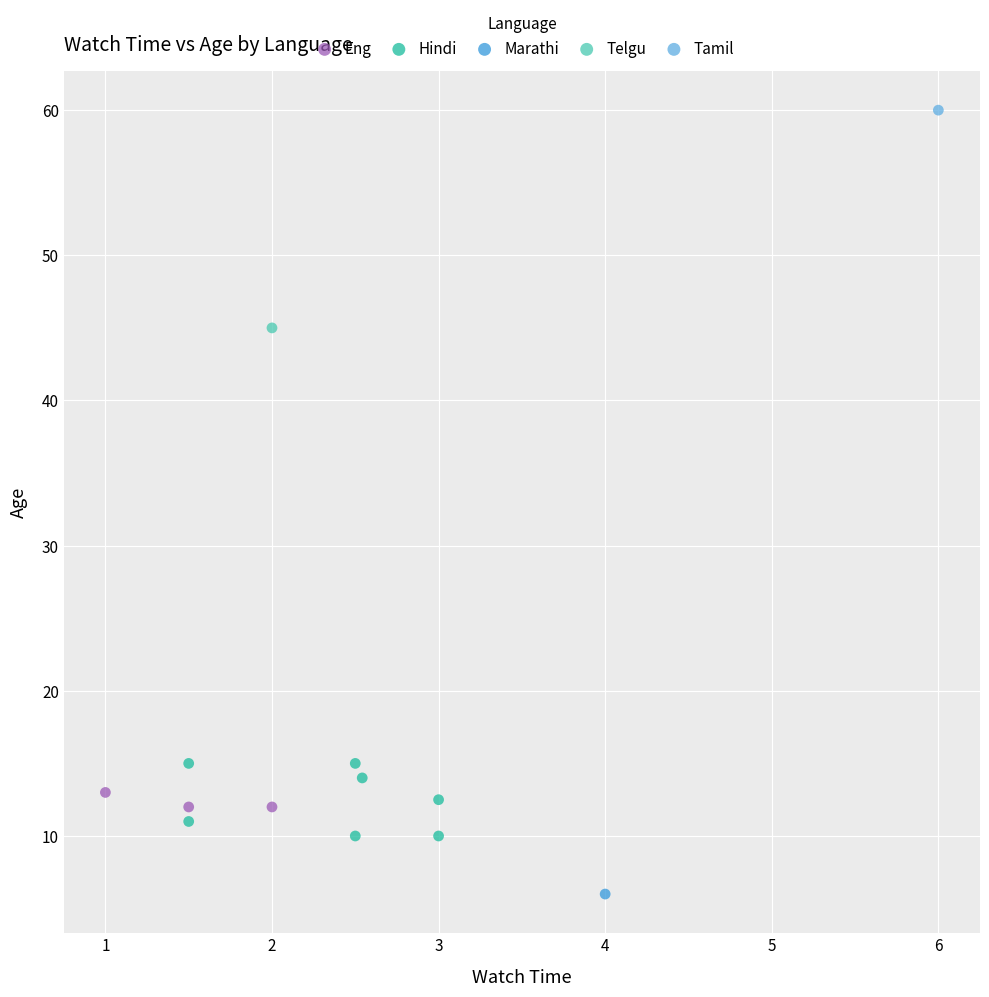

Which series contains the lowest Y value?

Marathi